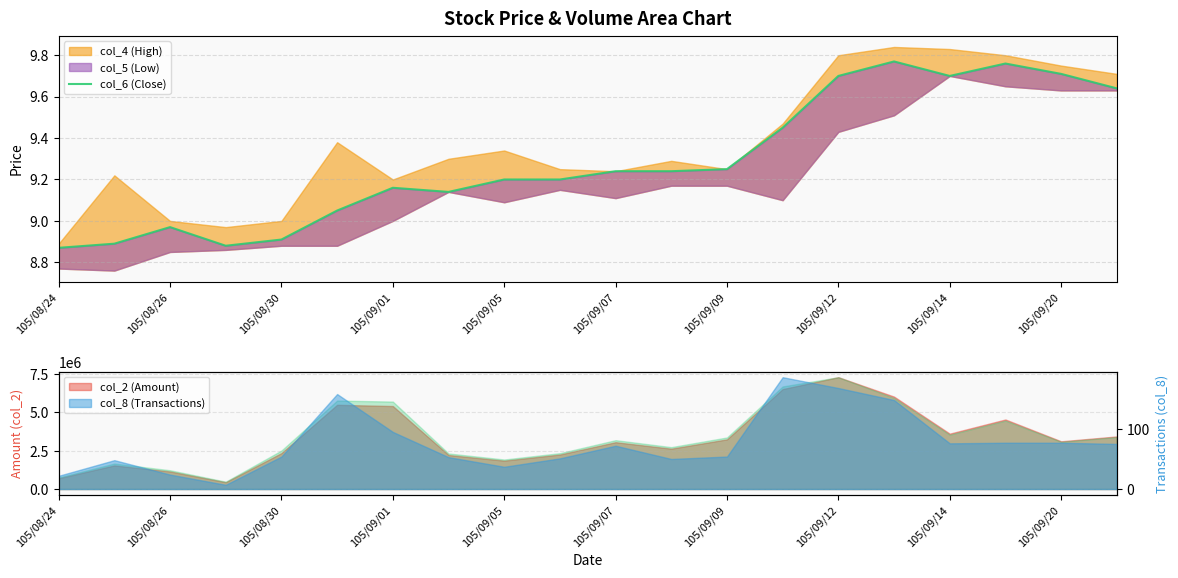

What is the average value?

9.3